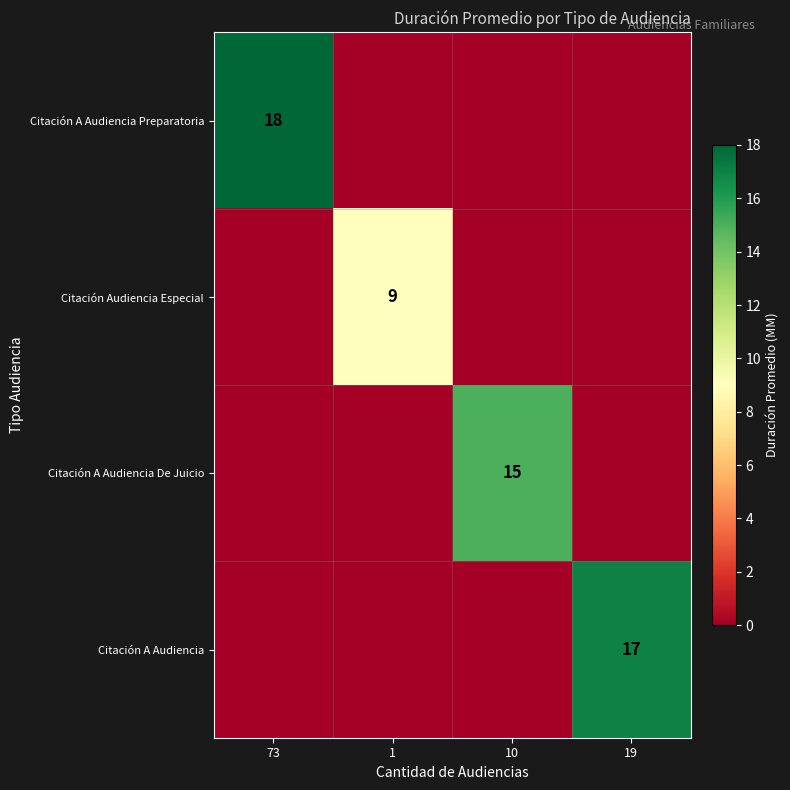

The Citación A Audiencia Preparatoria series shows 32 at 73. True or false?

False